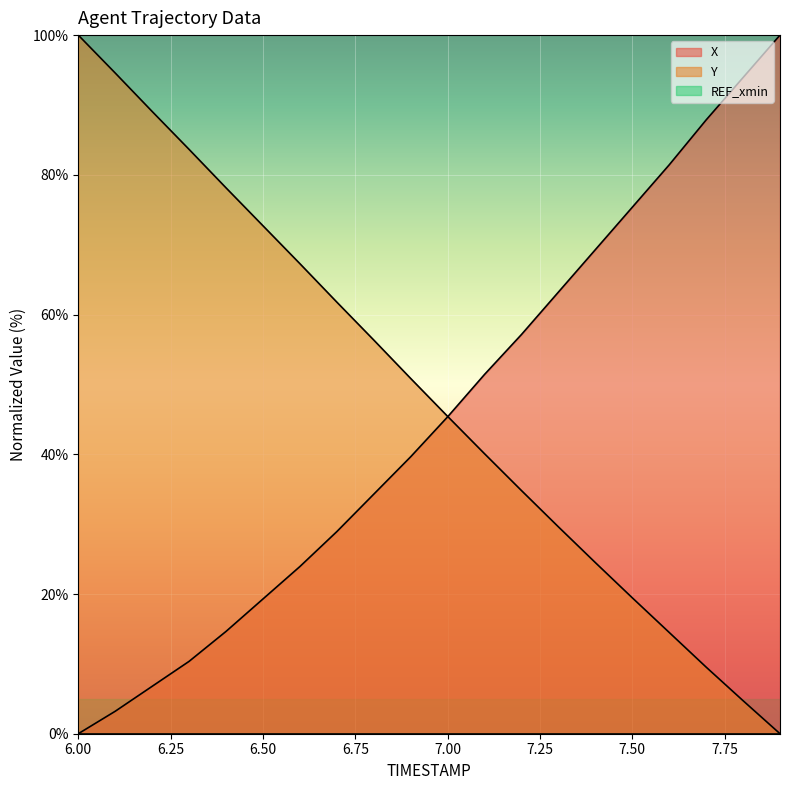

What is the difference between the second highest and minimum values in the Y series?

94.6